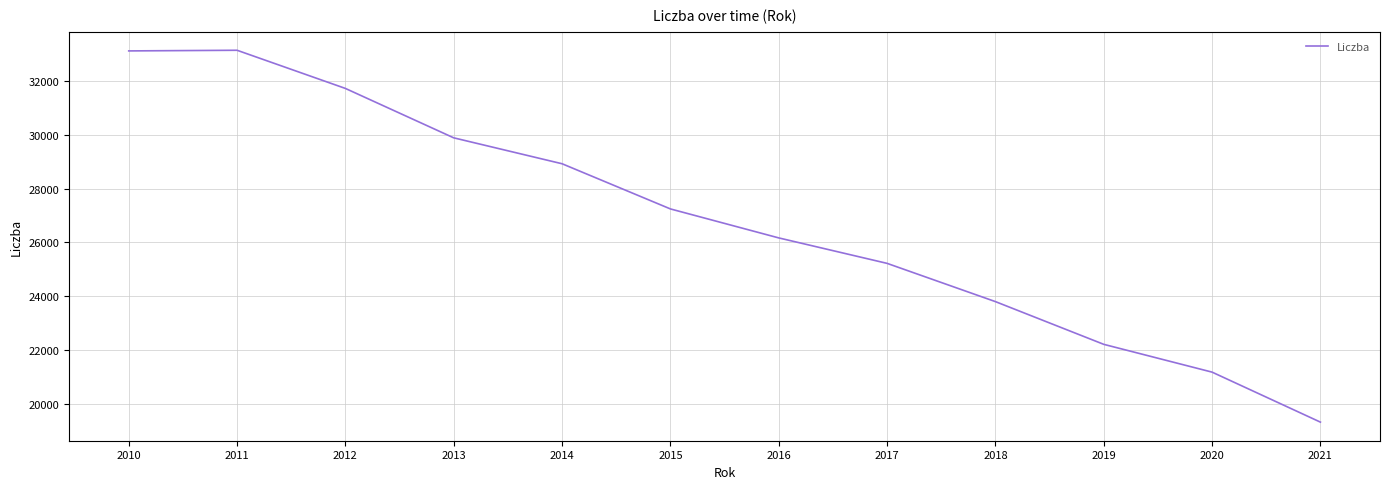

How many interior local peaks (higher than both neighbors) does the data have?

1